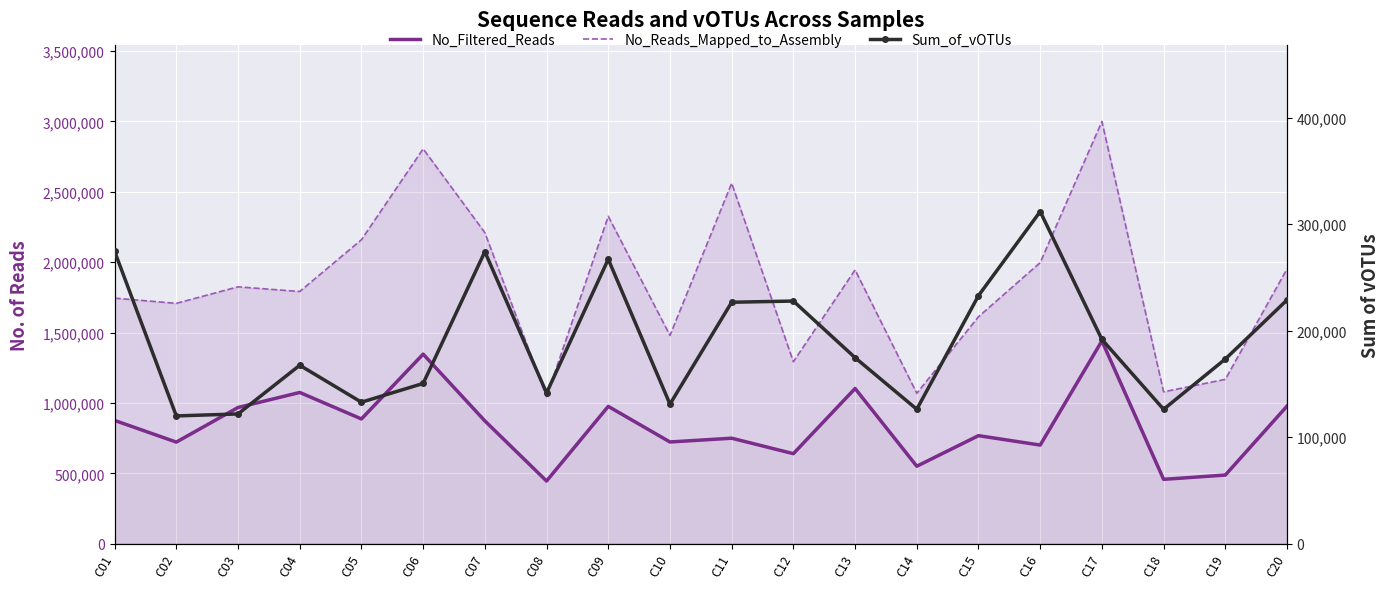

Which label corresponds to the smallest value in the chart?

C02